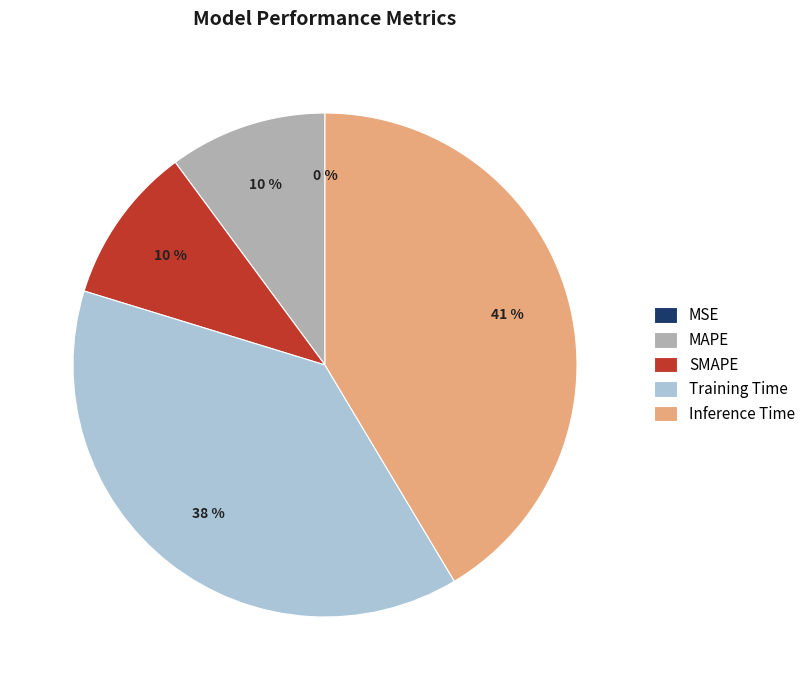

Which slice is the largest?

Inference Time